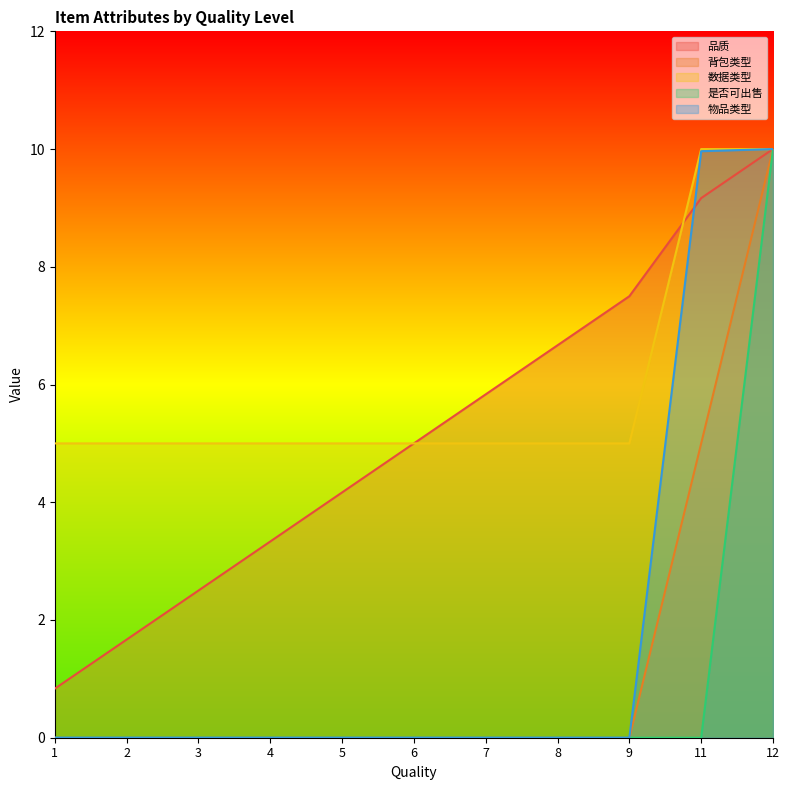

What is the spread (max minus min) of values at 9?

7.5